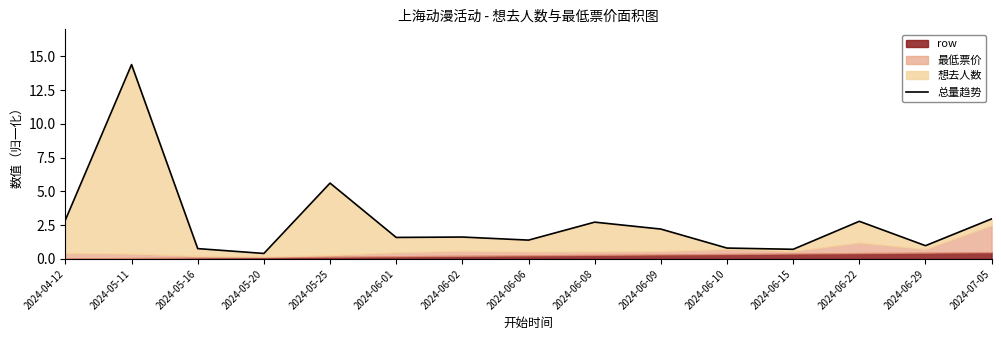

What position from the left is 2024-06-08?

9